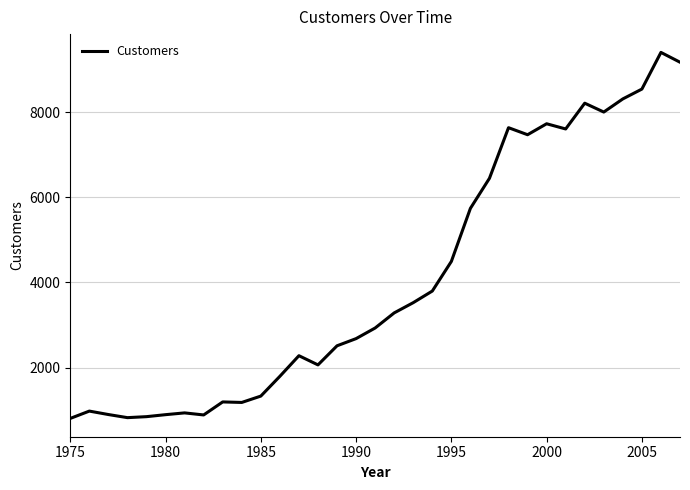

What is the maximum value shown in the chart?

9408.8